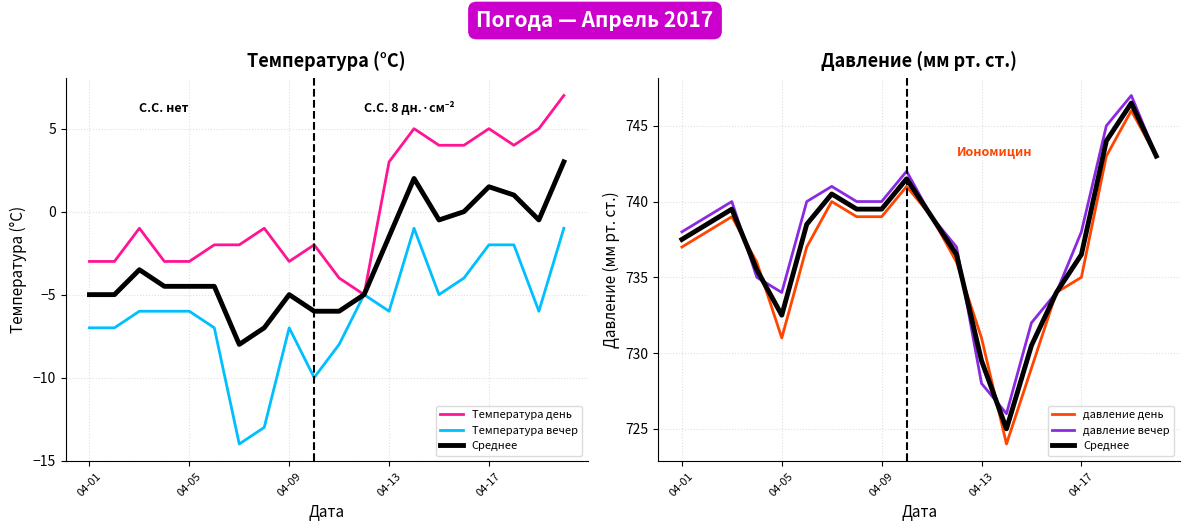

What is the lowest value of the Среднее series?

725.0